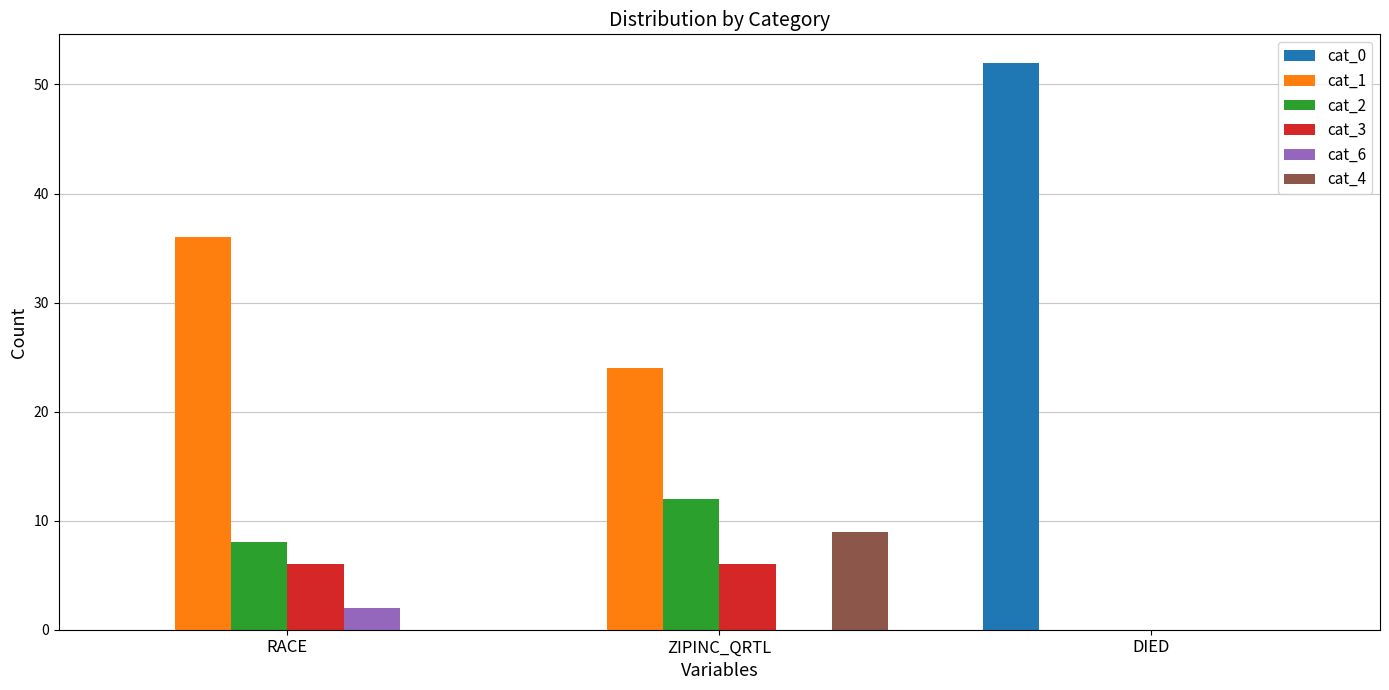

What is the average value of the cat_4 series?

3